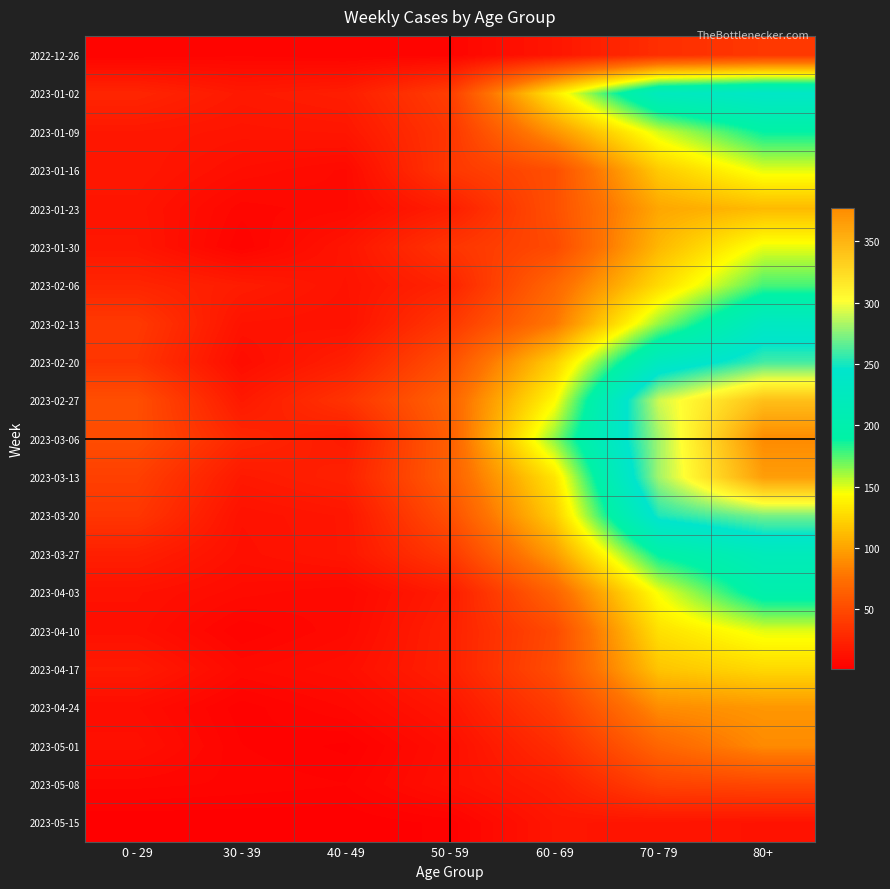

Which has a higher value, 80+ or 40 - 49?

80+